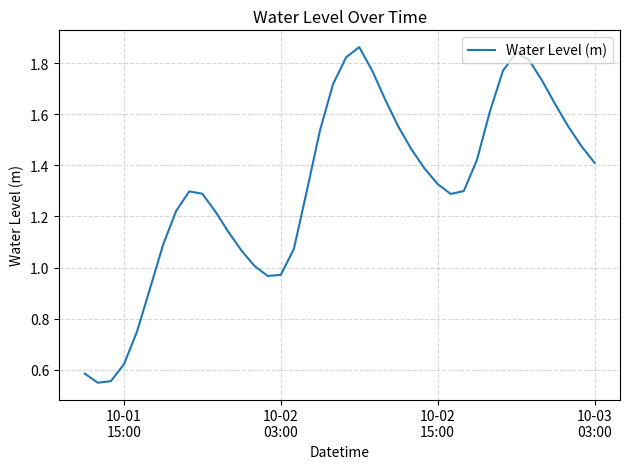

What is the average value?

1.3